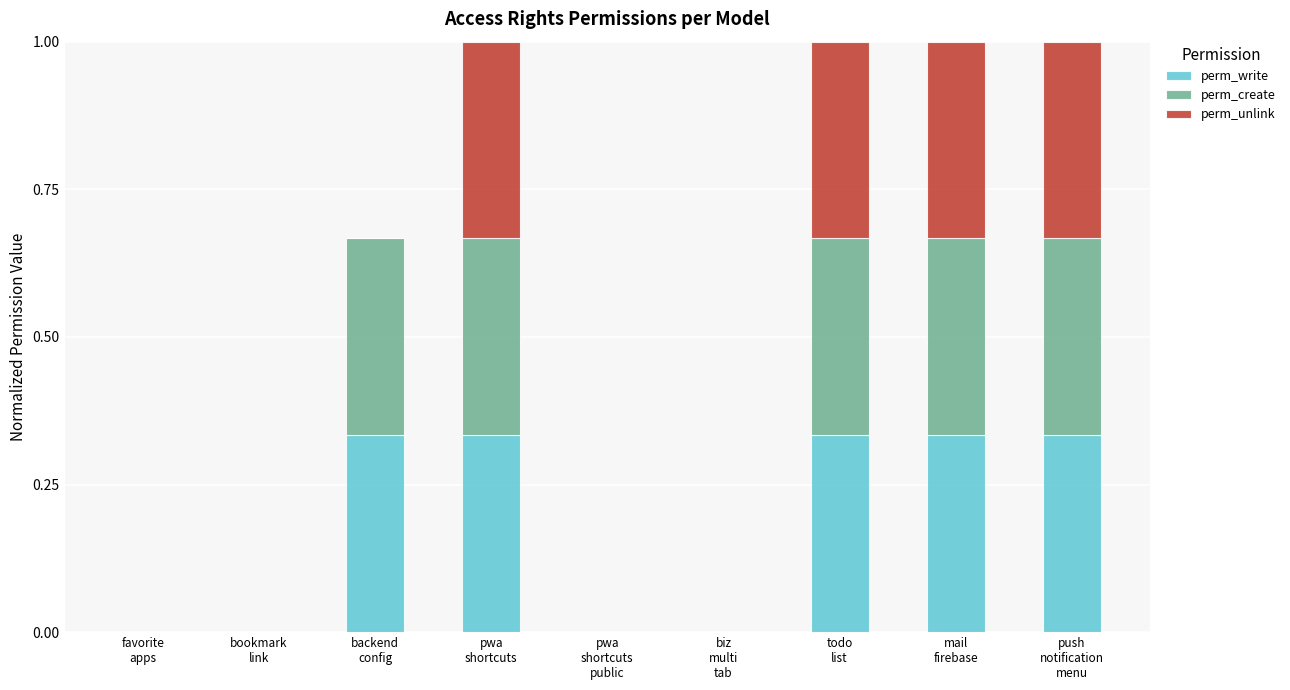

What is the sum of all perm_write values?

1.7